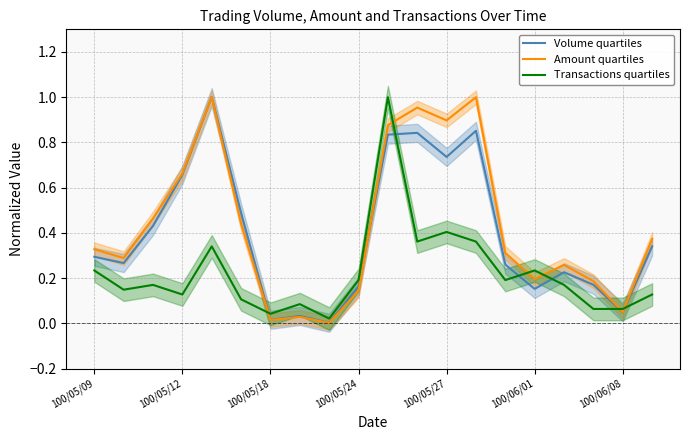

Which category has the highest value in the Transactions quartiles series?

10